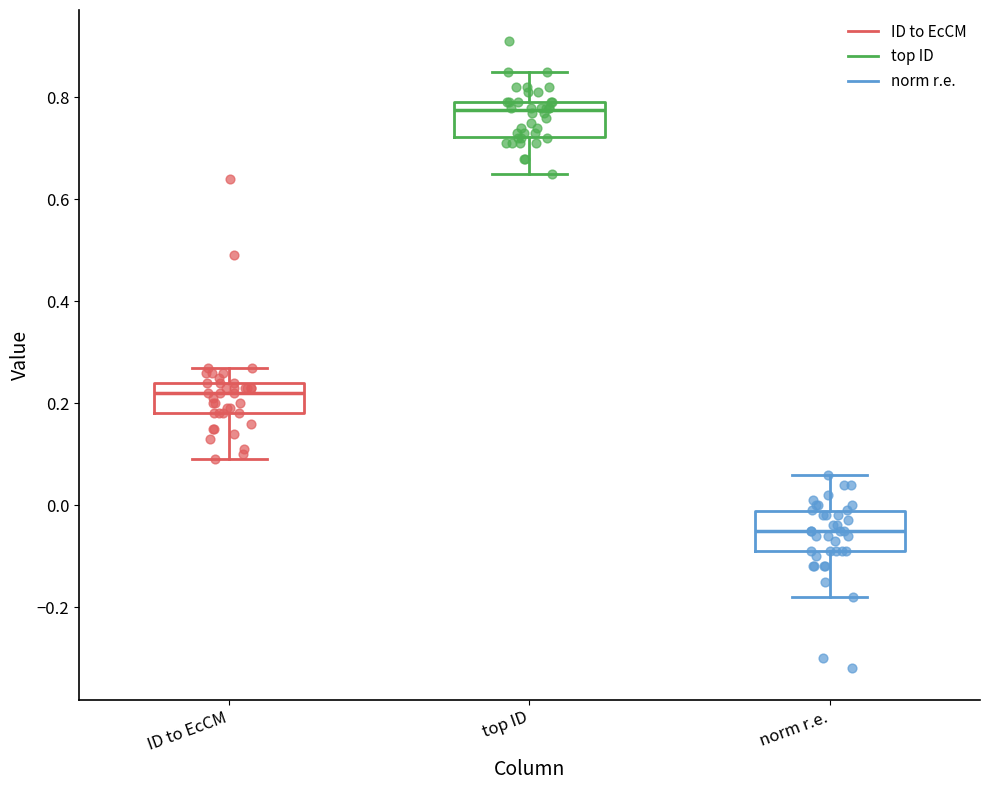

Where is the upper edge of the box for ID to EcCM on the y-axis? The values are not printed on the chart, so give them approximately, as read against the axis.

0.24